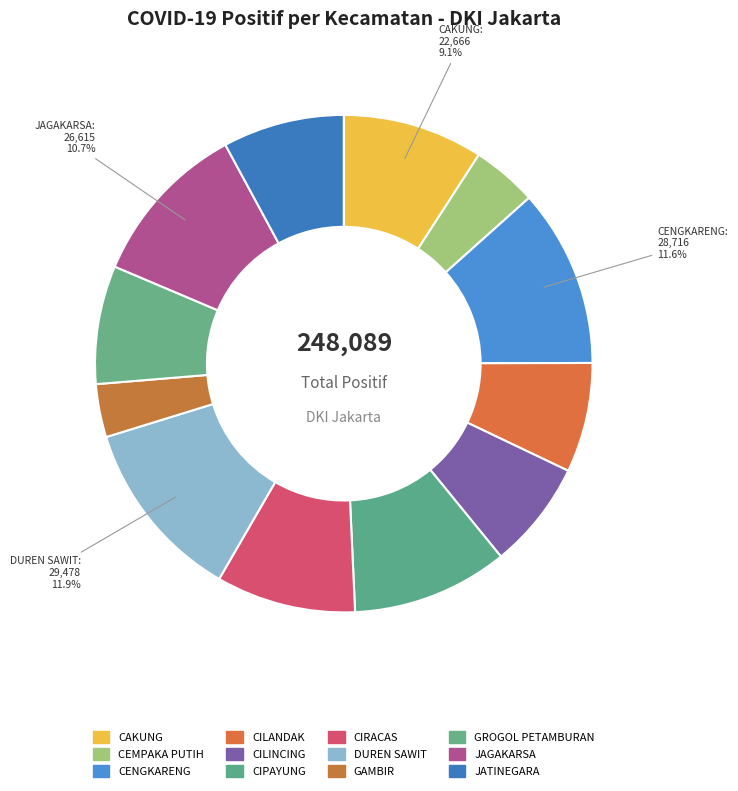

Combined, do GROGOL PETAMBURAN and CIRACAS account for over 50%?

No